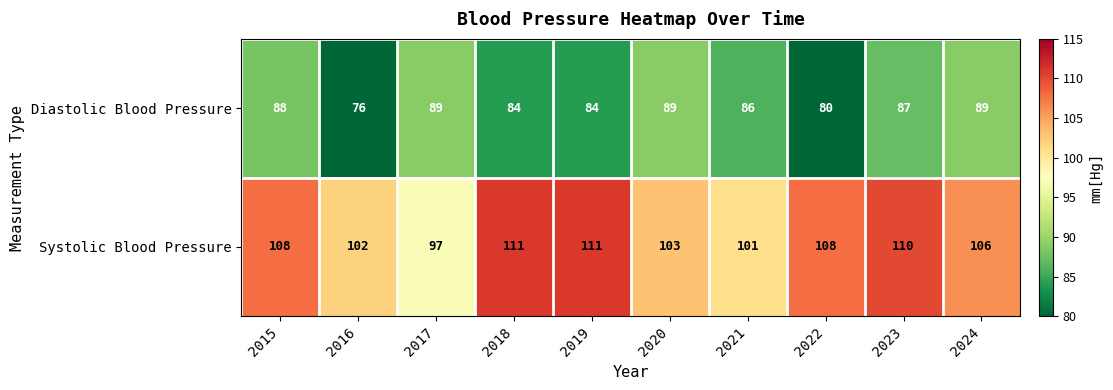

At 2020, list the series in order from smallest to largest.

Diastolic Blood Pressure, Systolic Blood Pressure